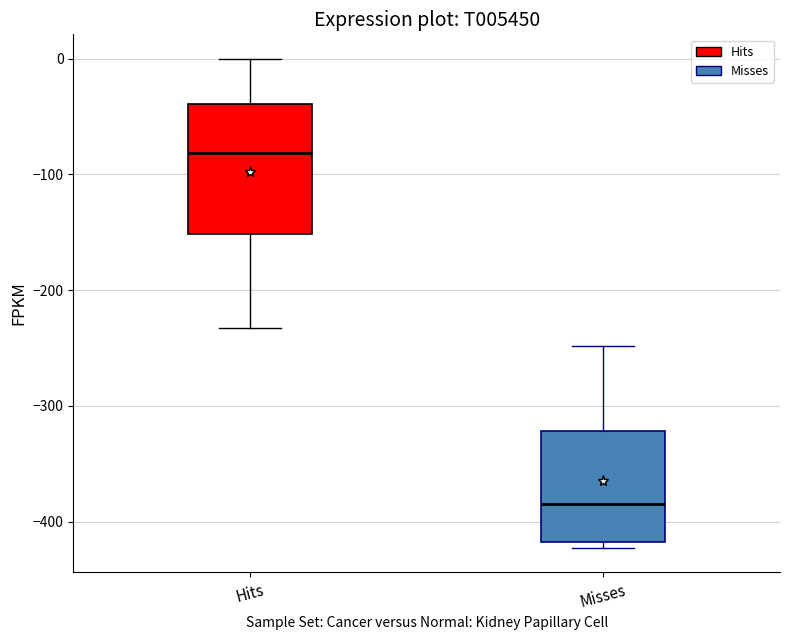

Where is the lower edge of the box for Hits on the y-axis? The values are not printed on the chart, so give them approximately, as read against the axis.

-150